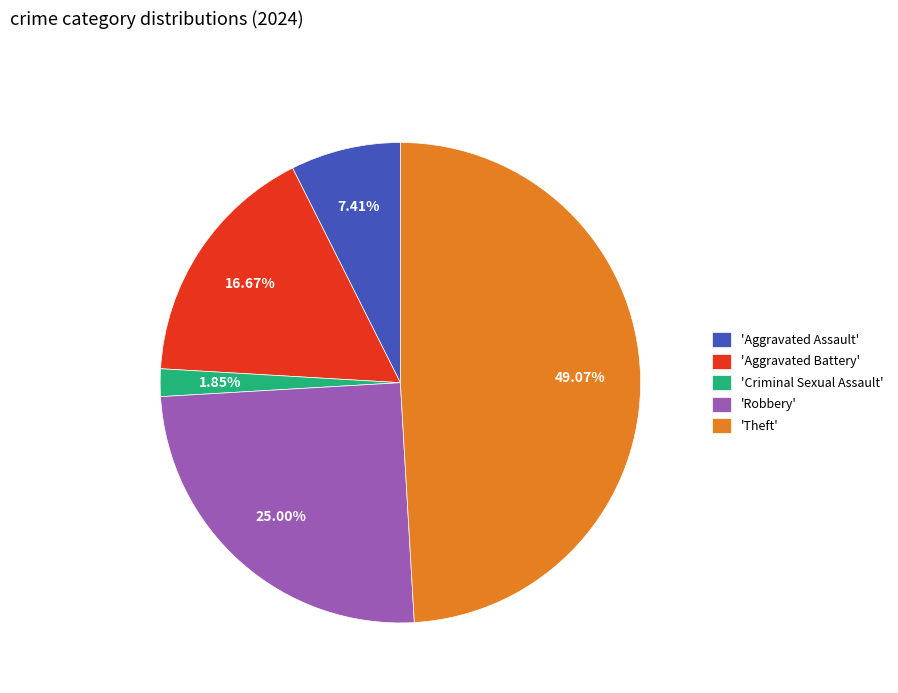

What is the largest slice in the pie chart?

'Theft'